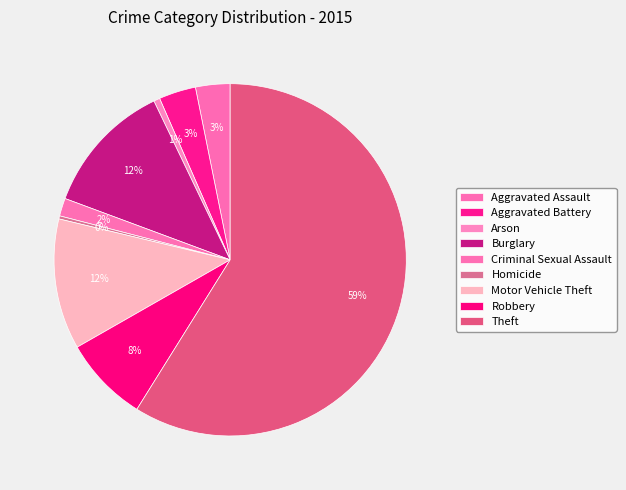

Which slice is the largest?

Theft